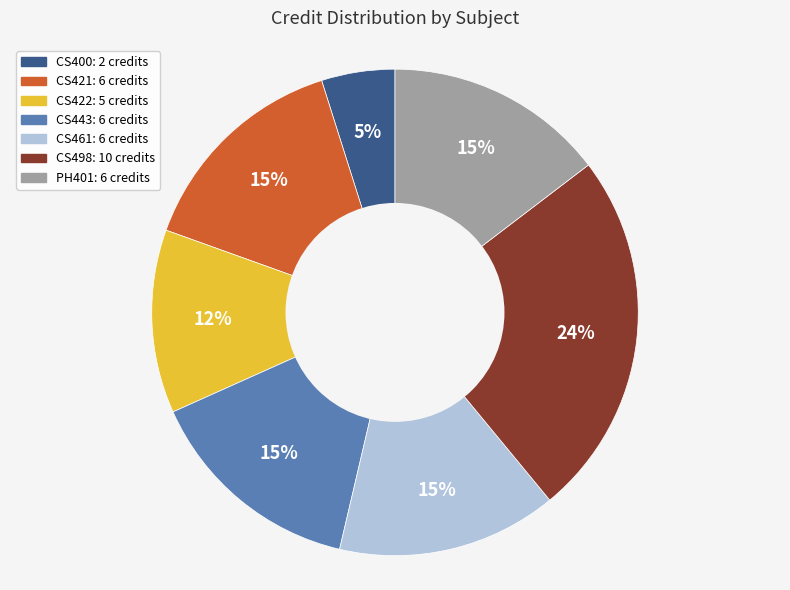

Is there a majority slice in this chart?

No